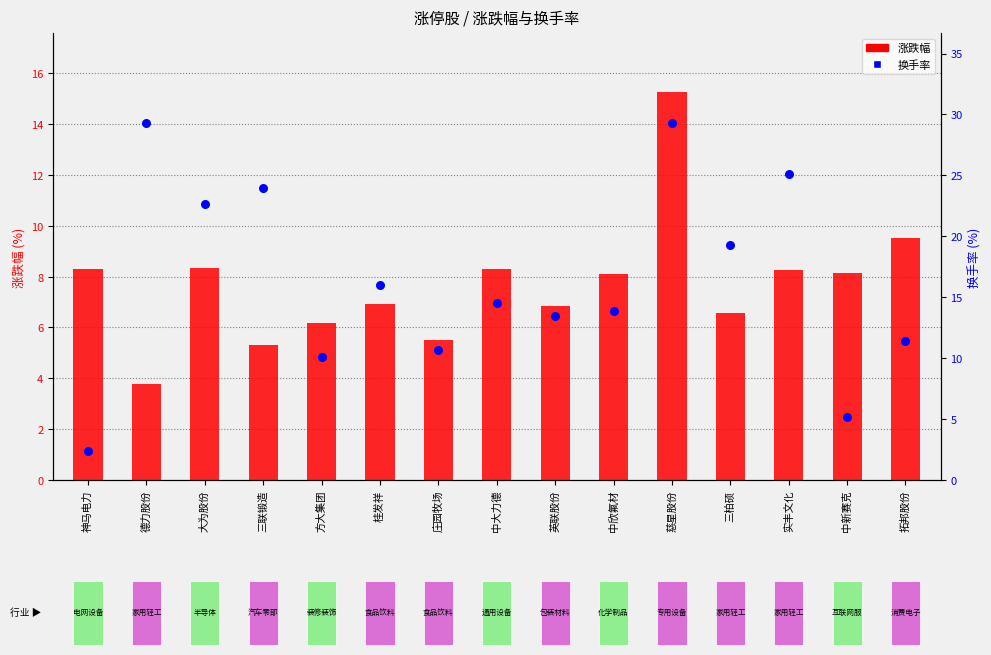

At which category is the sum across all series the highest?

慈星股份